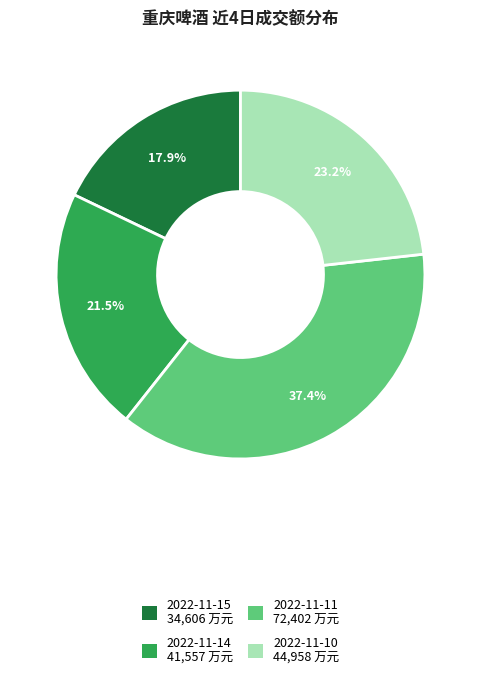

How many slices are in this pie chart?

4